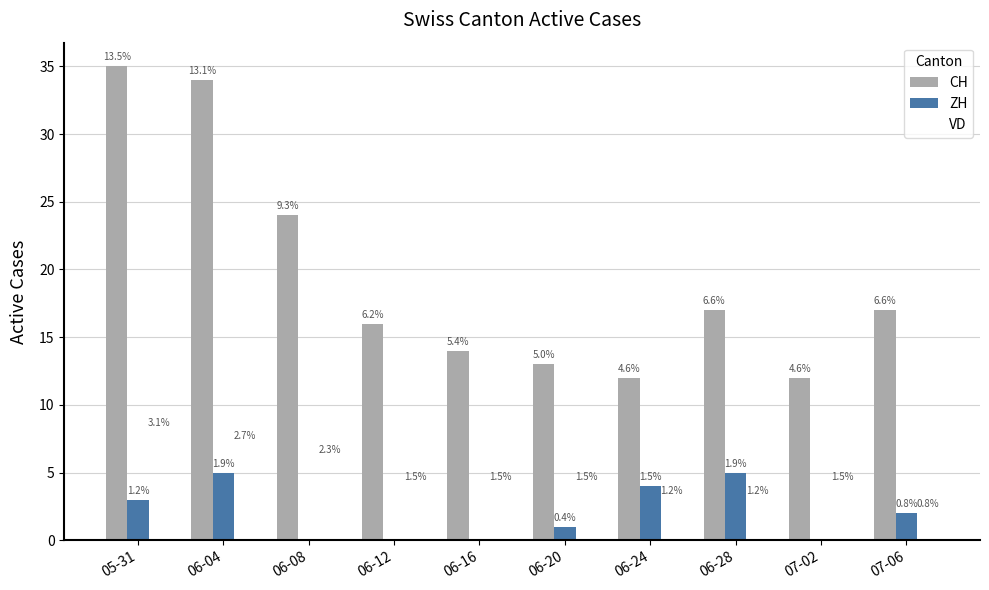

Are the bars horizontal?

No